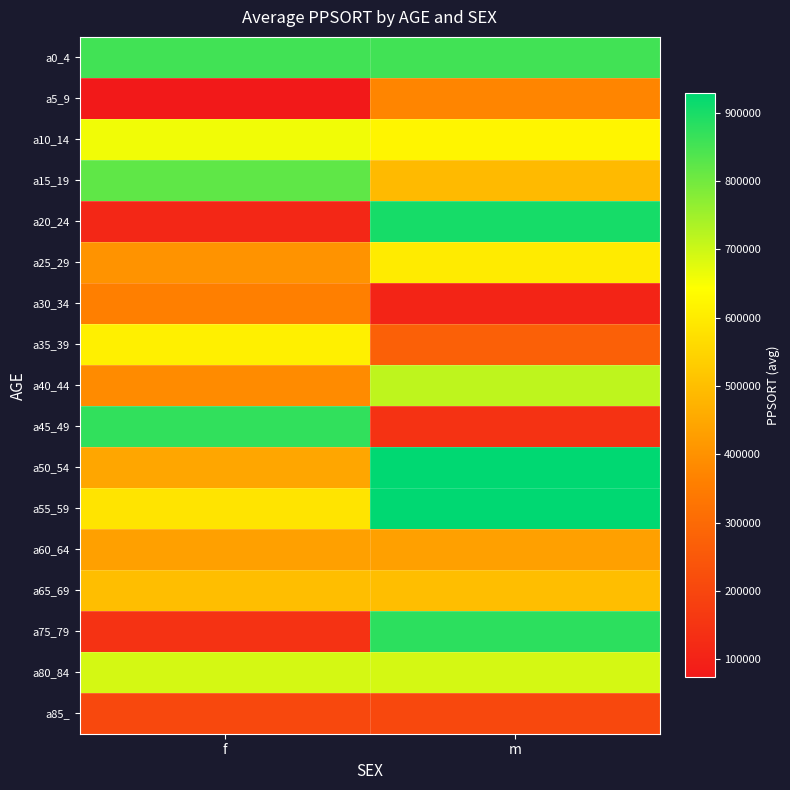

Reading left to right, what are all the values shown in this chart?

a0_4: f=854586	m=854586
a5_9: f=73708	m=372984
a10_14: f=659596	m=621749
a15_19: f=821213	m=490658
a20_24: f=112351	m=902336
a25_29: f=403444	m=600821
a30_34: f=360516	m=105073
a35_39: f=610287	m=271363
a40_44: f=386243	m=715981
a45_49: f=872588	m=142396
a50_54: f=445799	m=928451
a55_59: f=584111	m=928451
a60_64: f=432012	m=432012
a65_69: f=498705	m=498705
a75_79: f=145028	m=877929
a80_84: f=690215	m=690215
a85_: f=207261	m=207261